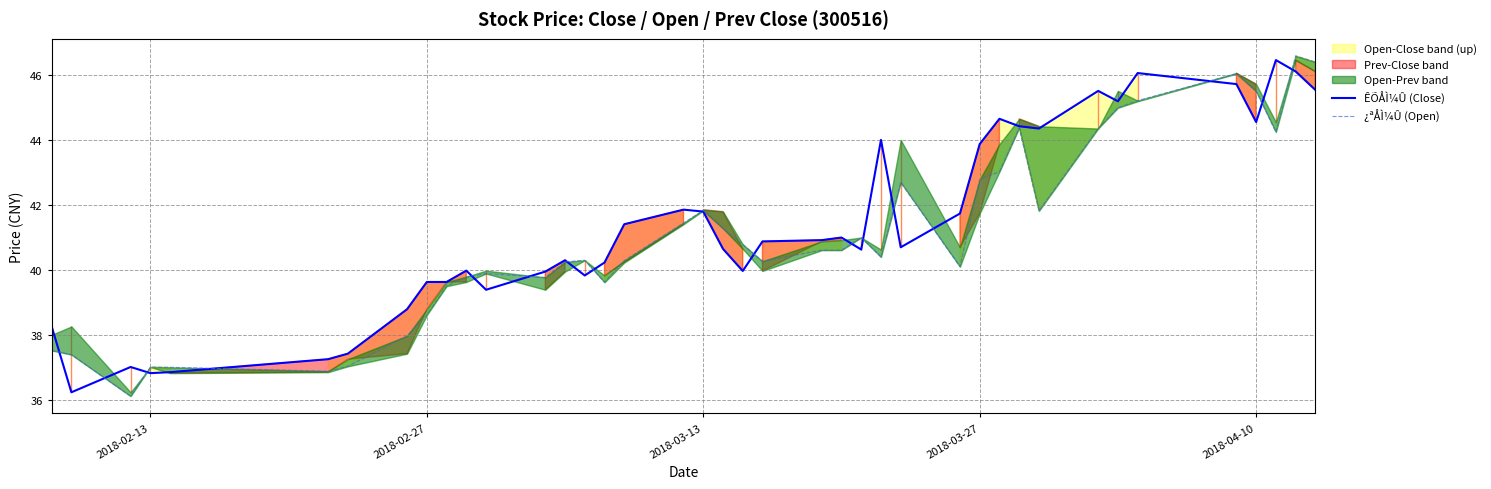

What is the highest value of the ÊÕÅÌ¼Û (Close) series?

46.5